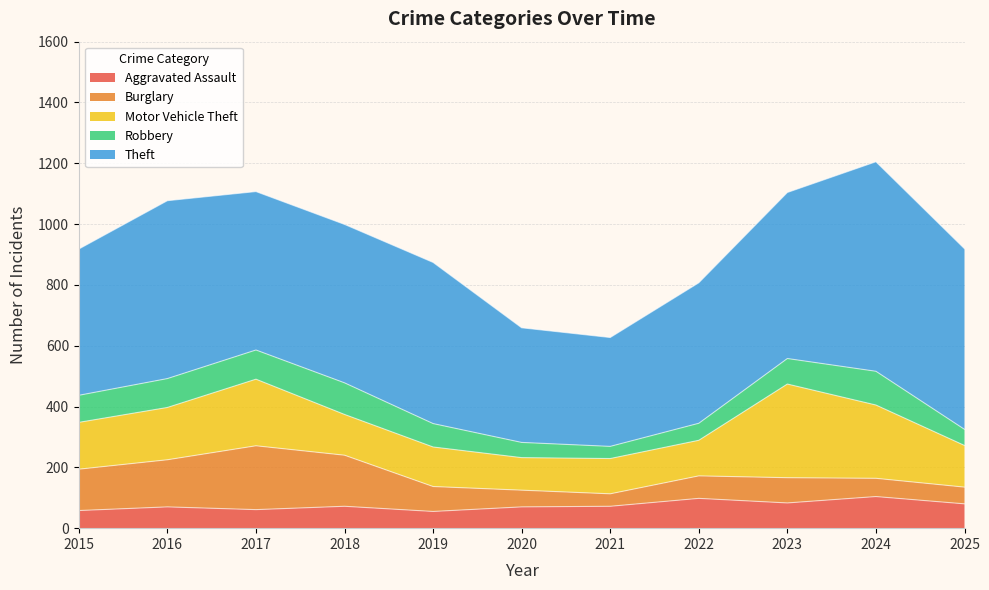

At which category is the sum across all series the highest?

2024